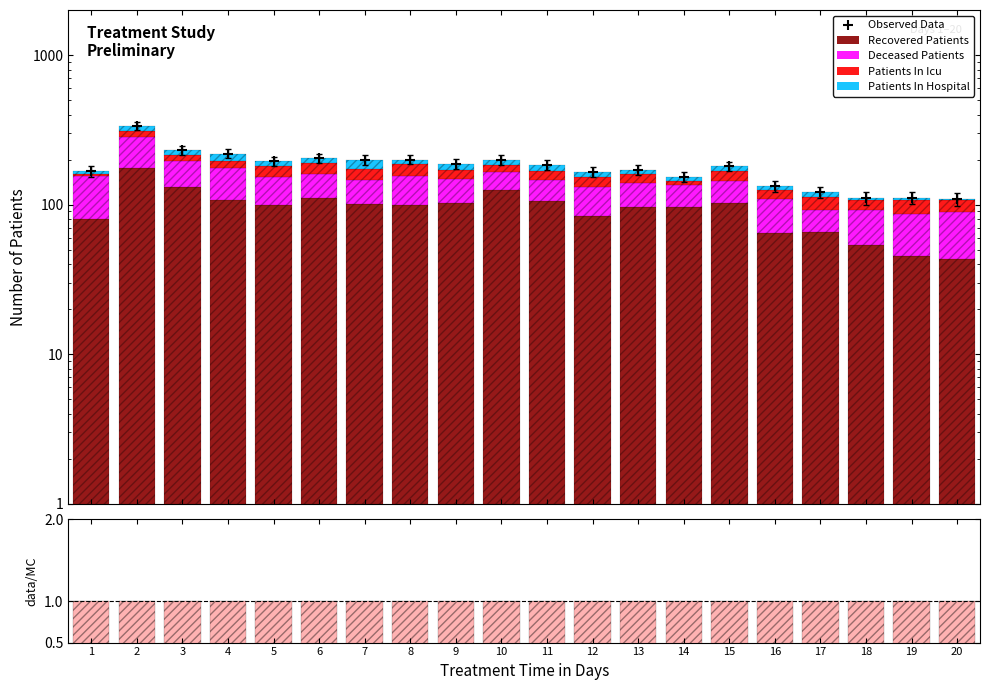

At how many categories does at least one series exceed 21?

20